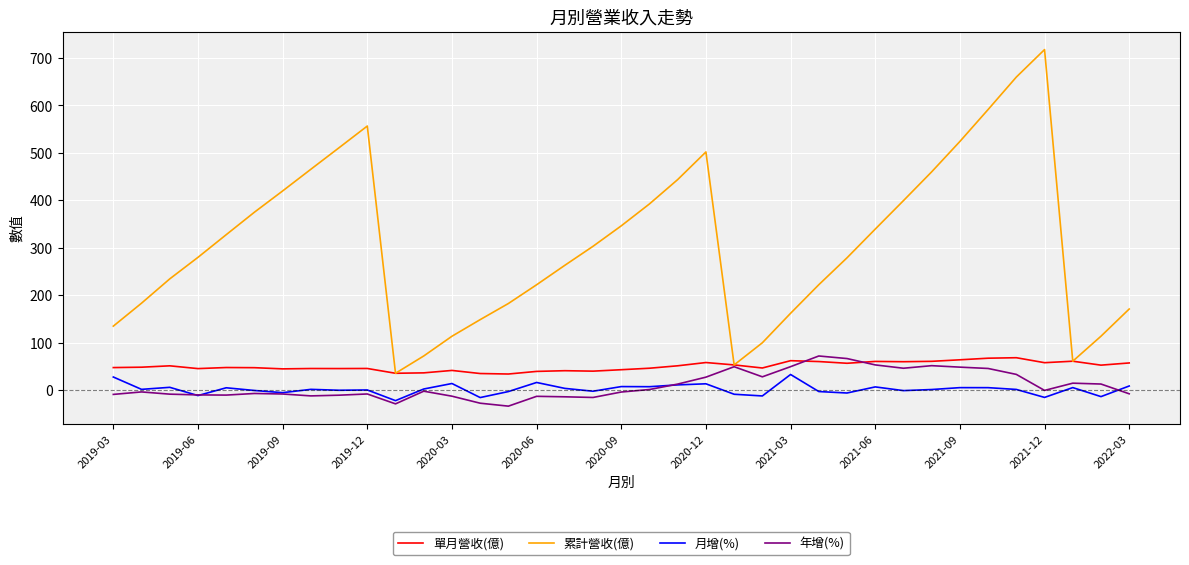

True or false: 單月營收(億) and 月增(%) intersect in this chart.

False